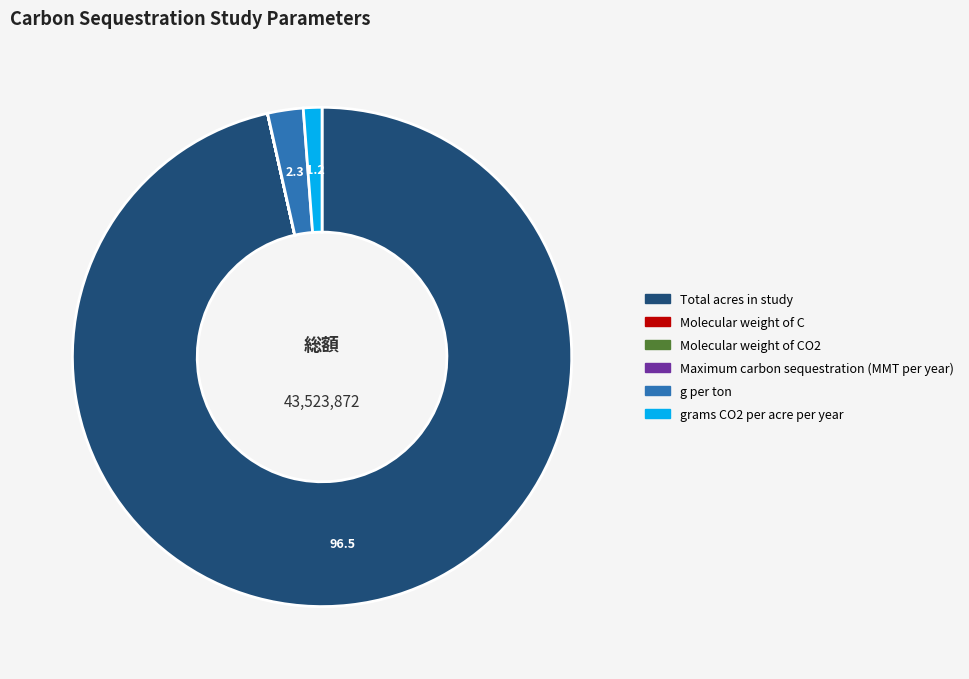

Is there a majority slice in this chart?

Yes